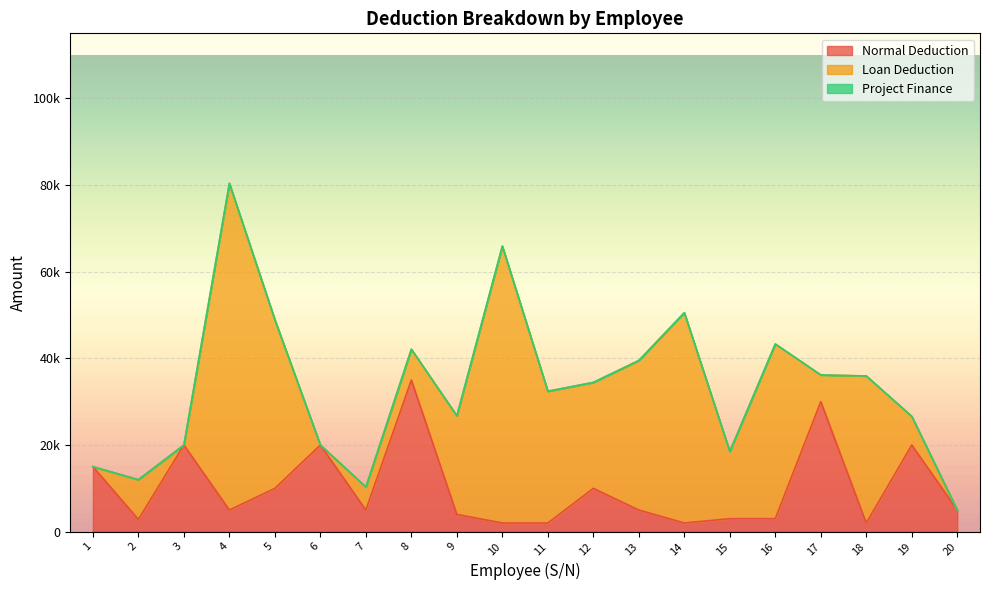

Which category has the lowest value in the Project Finance series?

1